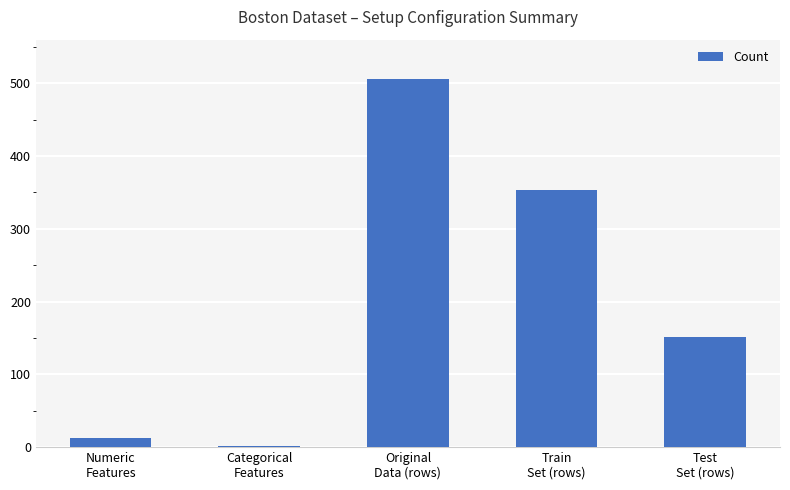

What is the greatest value displayed?

506